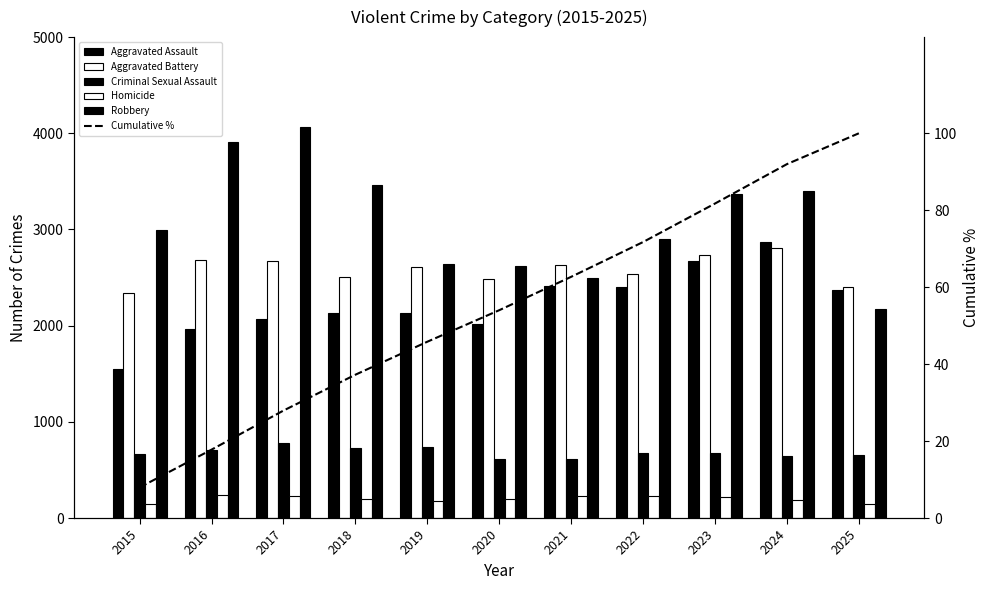

What is the maximum value shown in the chart?

4068.0